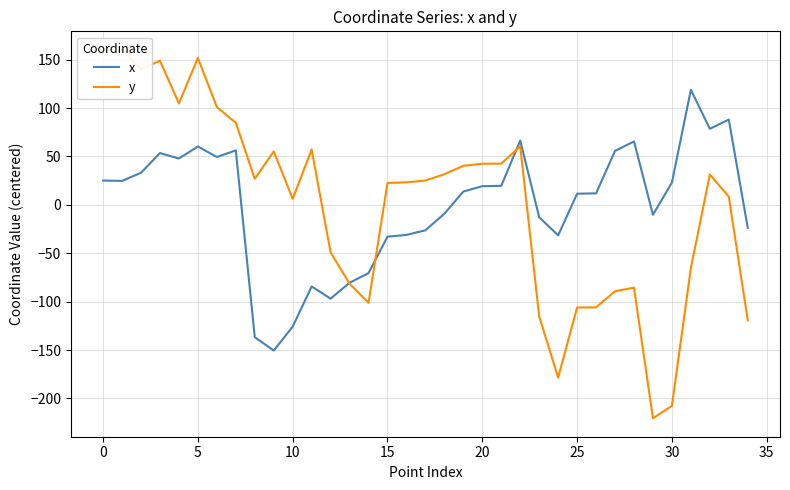

What is the maximum value shown in the chart?

160.2